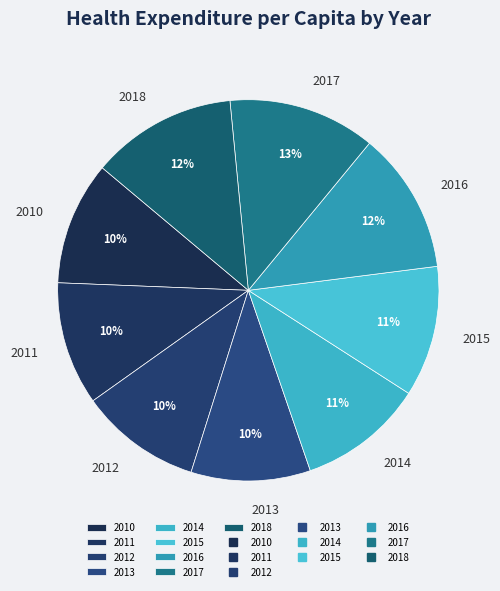

True or false: 2010 accounts for 10% of the total.

True